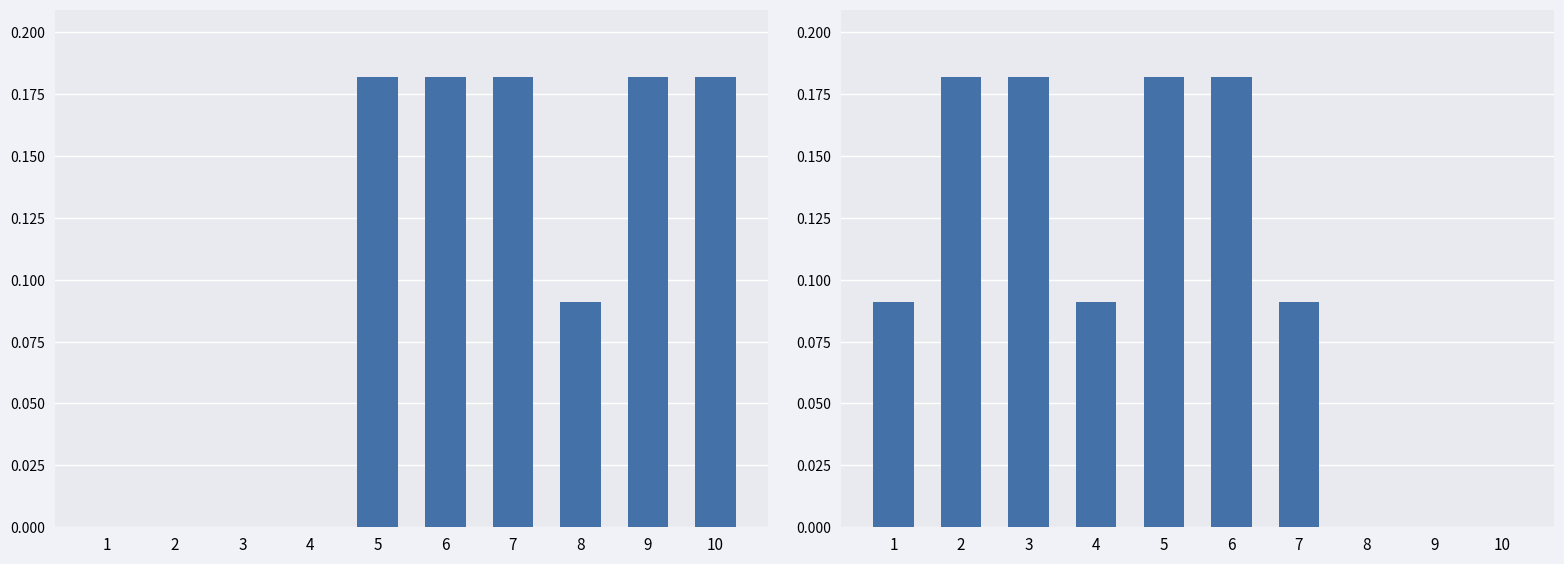

What is the change in value from 2 to 8?

-0.2